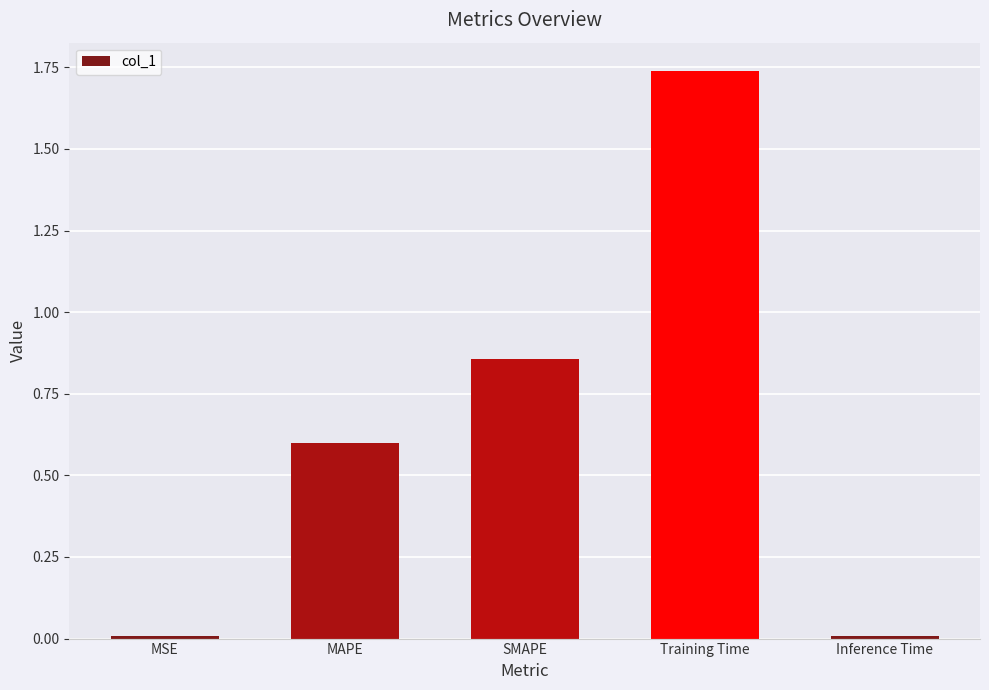

What is the sum of all values?

3.2